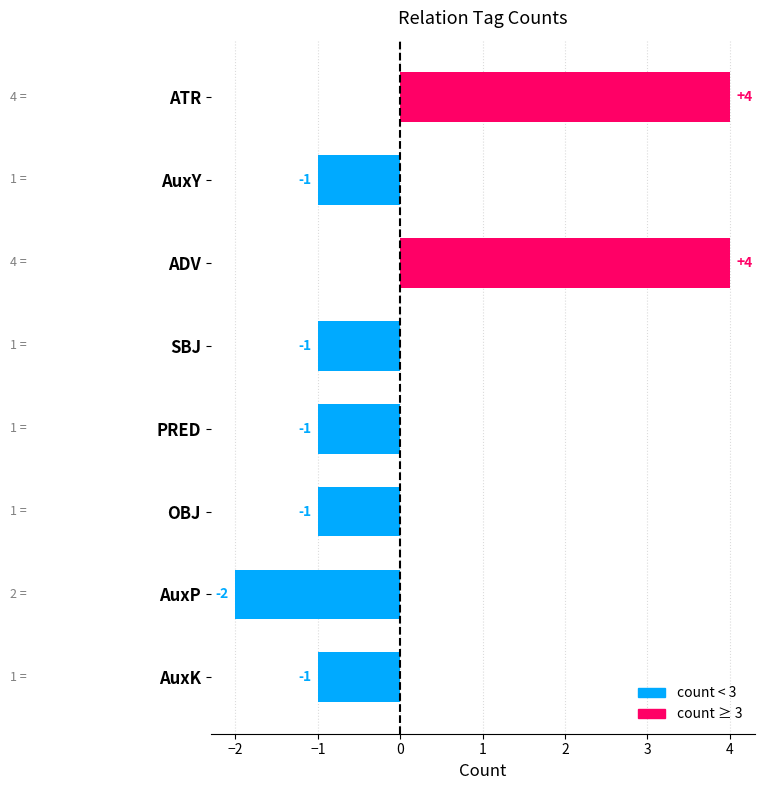

Reading top to bottom, extract all data points from this chart.

ATR=4	AuxY=-1	ADV=4	SBJ=-1	PRED=-1	OBJ=-1	AuxP=-2	AuxK=-1